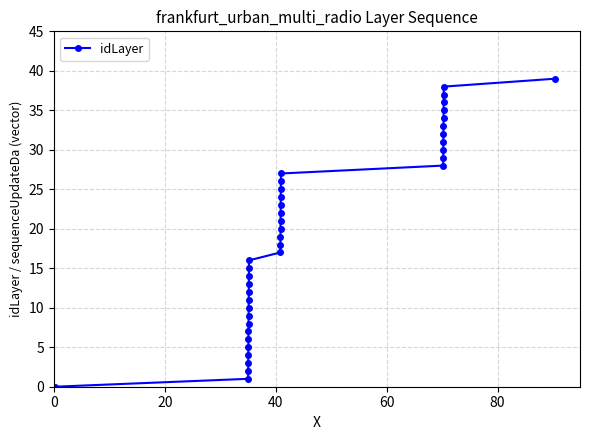

What is the sum of all values?

780